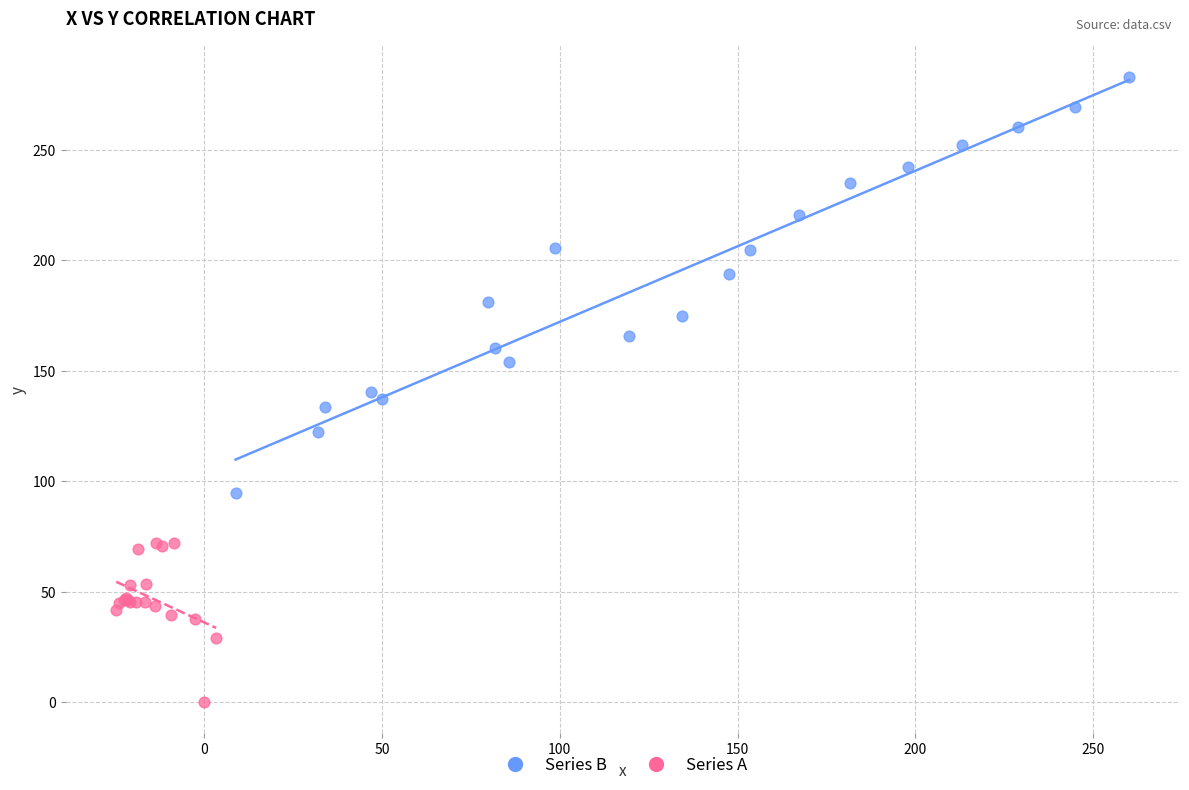

Which series contains the lowest Y value?

Series A